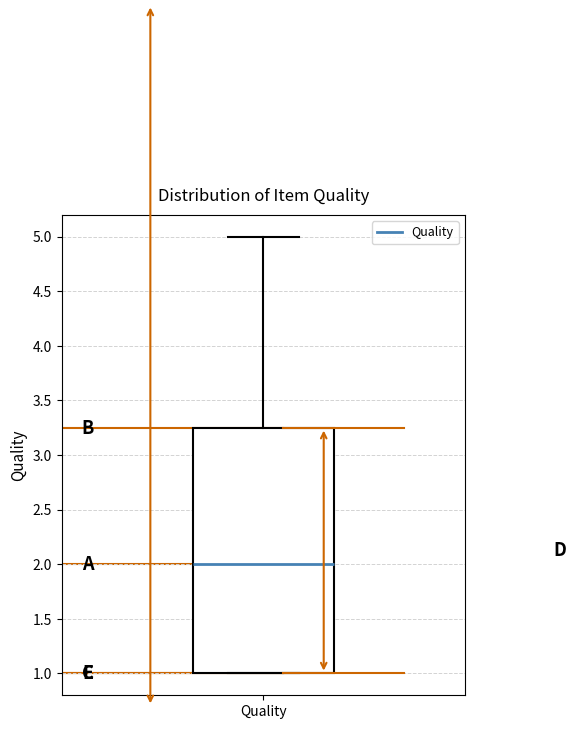

Read this box plot against the y-axis: the position of the median line, the range covered by the box, and the ends of both whiskers. The values are not printed on the chart, so give them approximately, as read against the axis.

median 2.00, box 1.00 to 3.25, whiskers 1.00 to 5.00